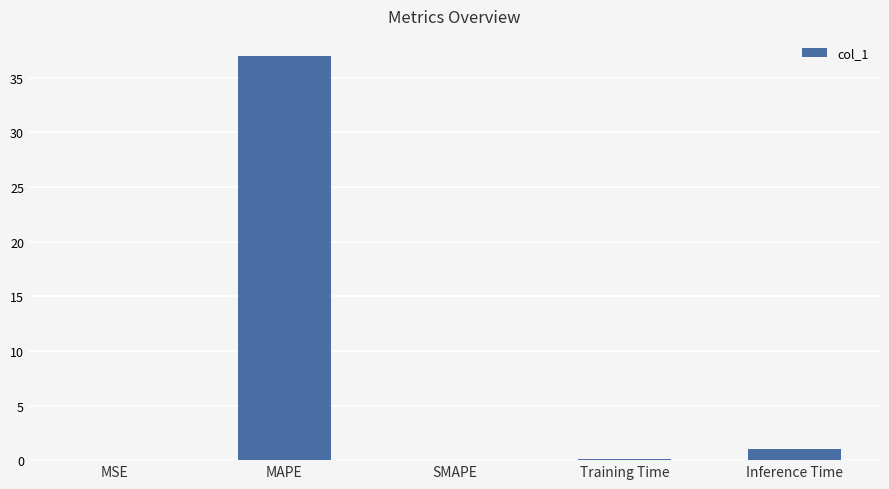

The value at MAPE is 61.5. True or false?

False